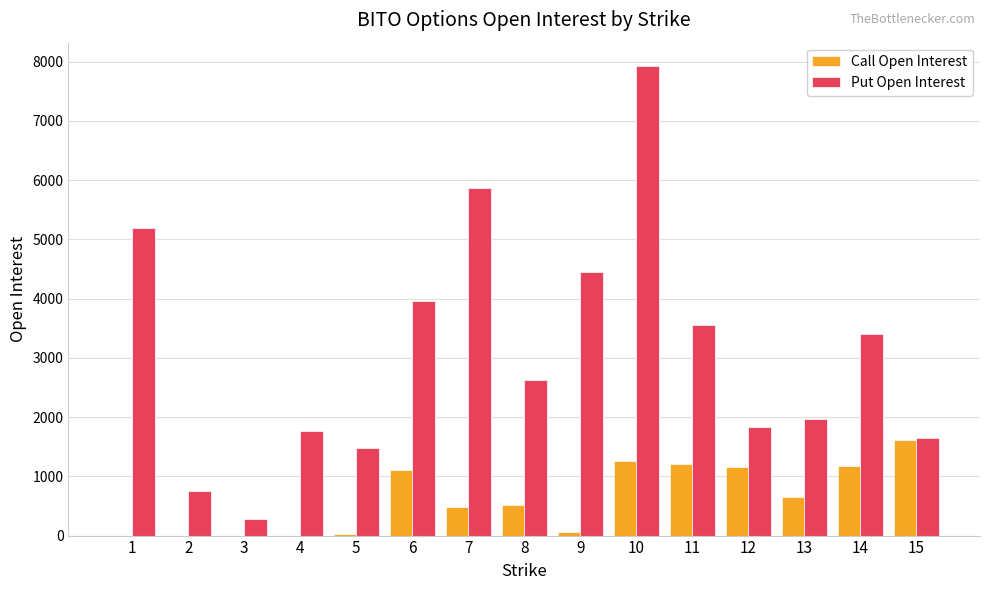

What is the maximum value for Put Open Interest?

7926